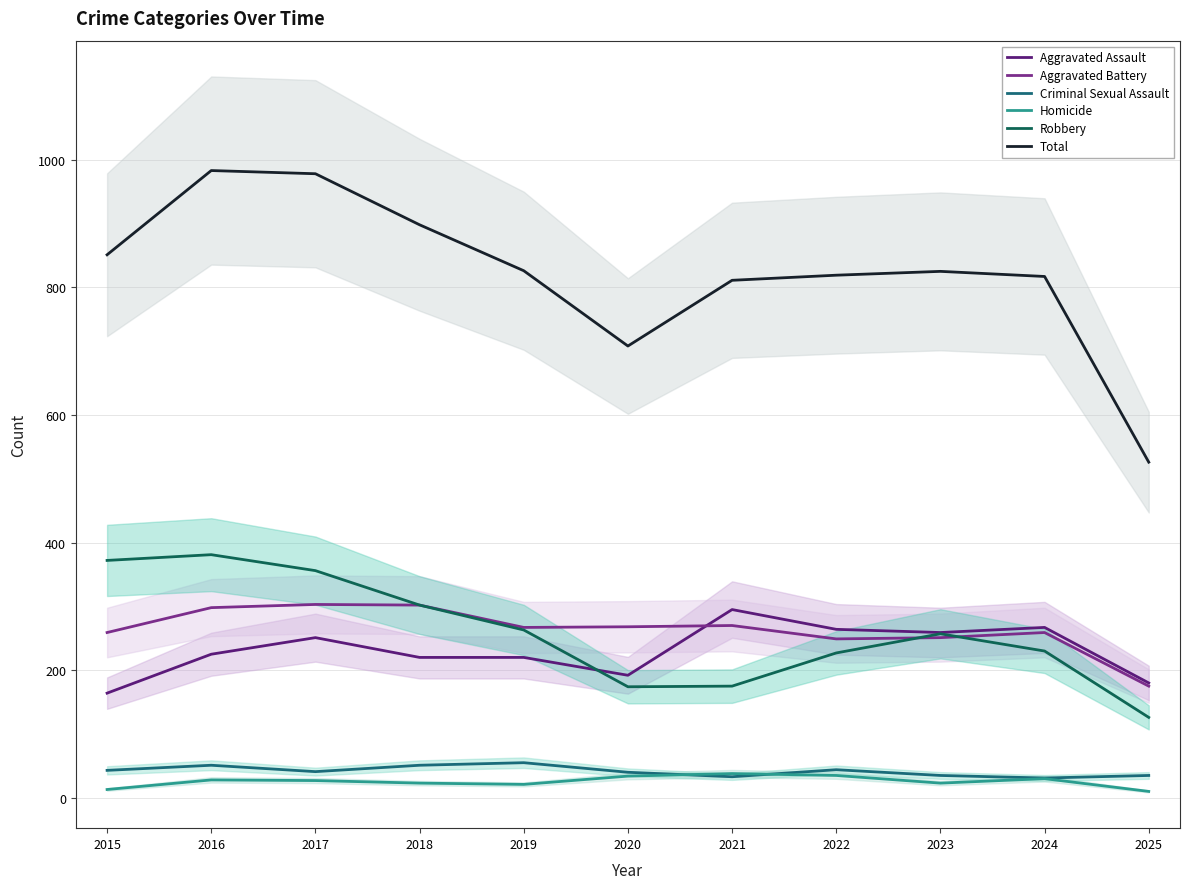

Reading left to right, list all the values displayed in this chart.

Aggravated Assault: 164	225	251	220	220	192	295	264	259	267	180
Aggravated Battery: 259	298	303	302	267	268	270	249	251	259	175
Criminal Sexual Assault: 43	51	41	51	55	40	33	44	35	31	35
Homicide: 13	28	27	23	21	34	38	35	23	30	10
Robbery: 372	381	356	302	263	174	175	227	257	230	126
Total: 851	983	978	898	826	708	811	819	825	817	526